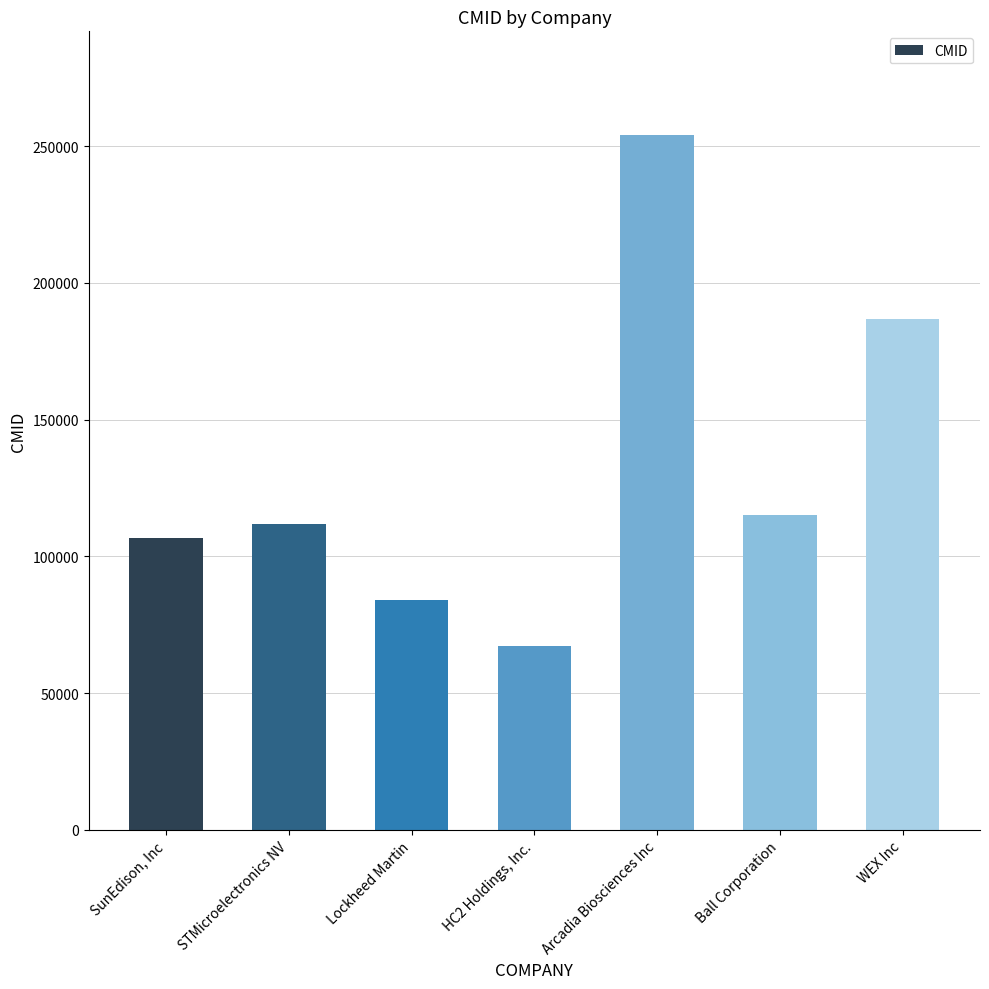

True or false: the data shows 186699 at WEX Inc.

True